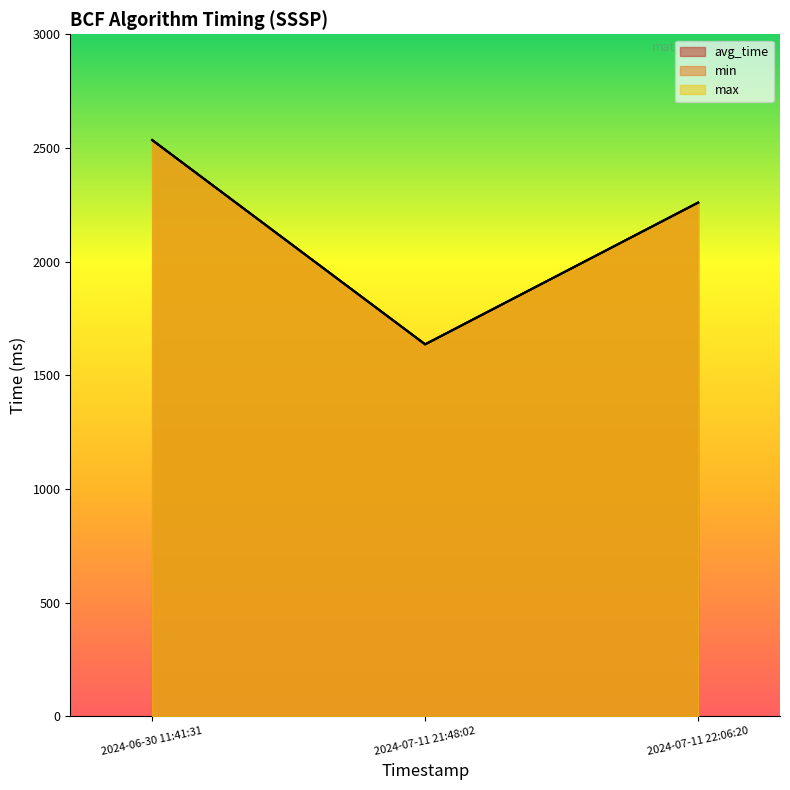

The value of max at 2024-06-30 11:41:31 is 3898.3. True or false?

False